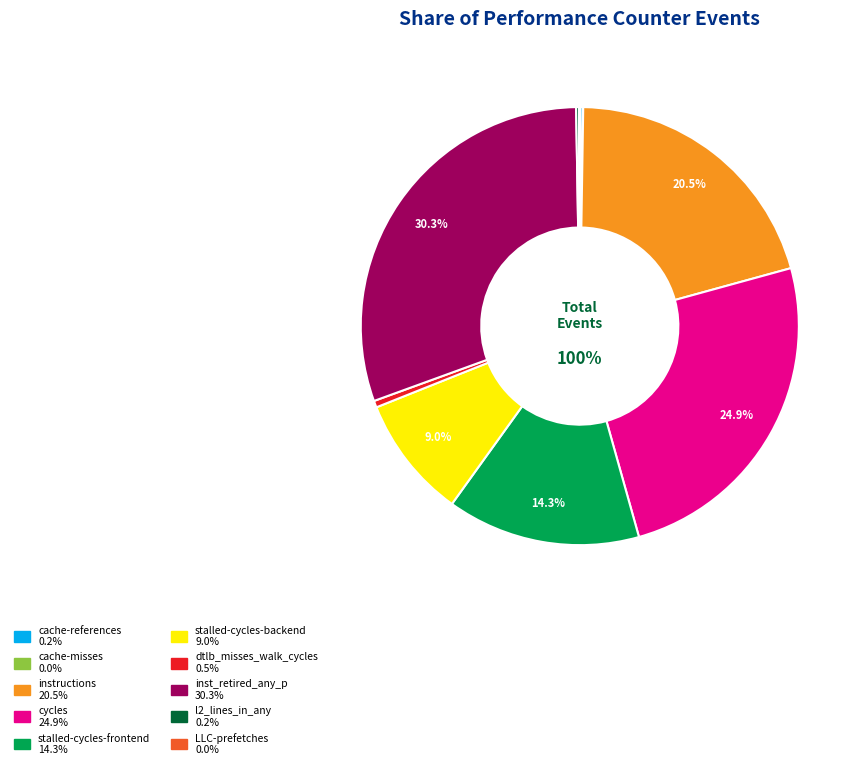

Does cache-misses account for over 50% of the chart?

No